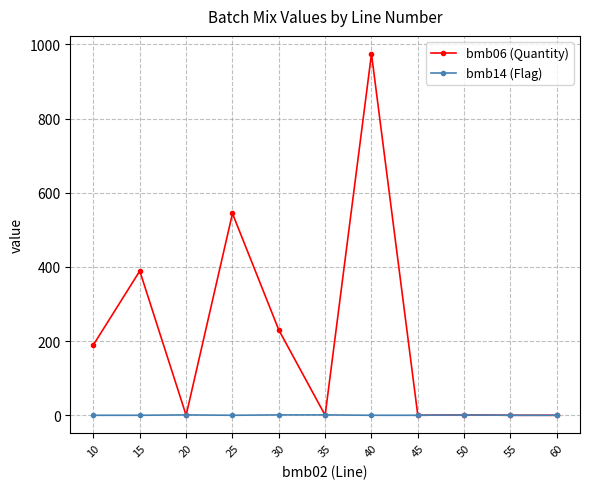

Which category has the highest value across all series?

40